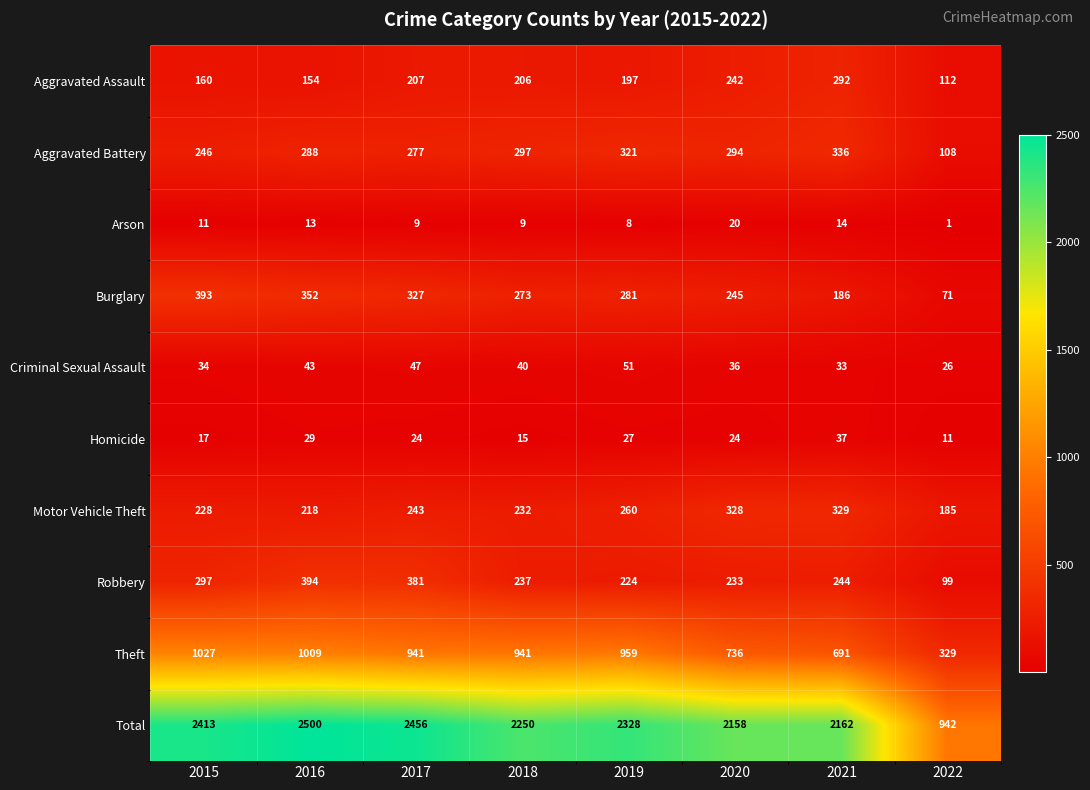

Which category has the highest value across all series?

2016